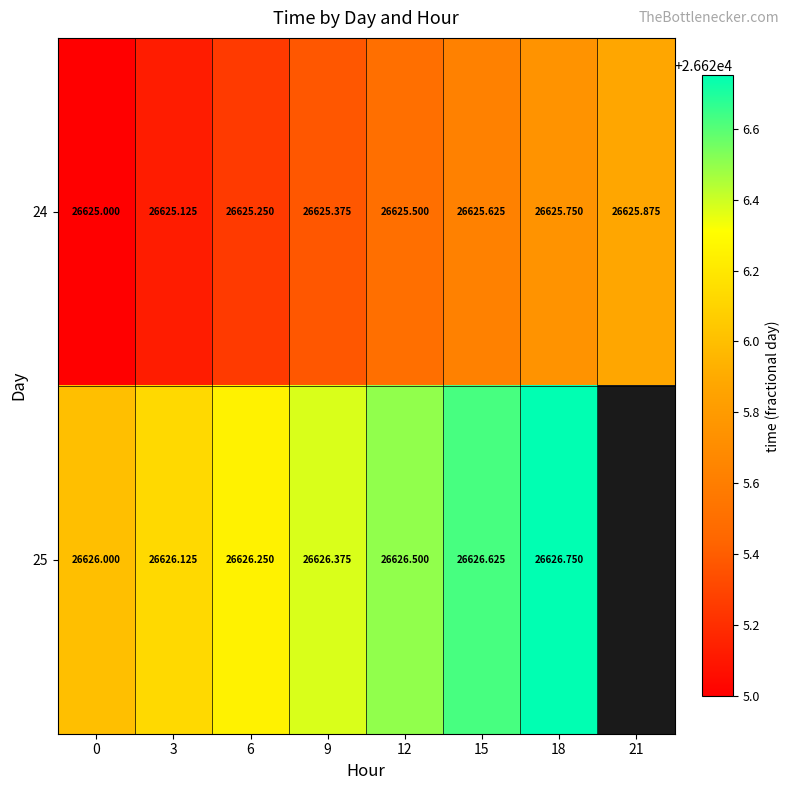

How many data points does each series have?

8